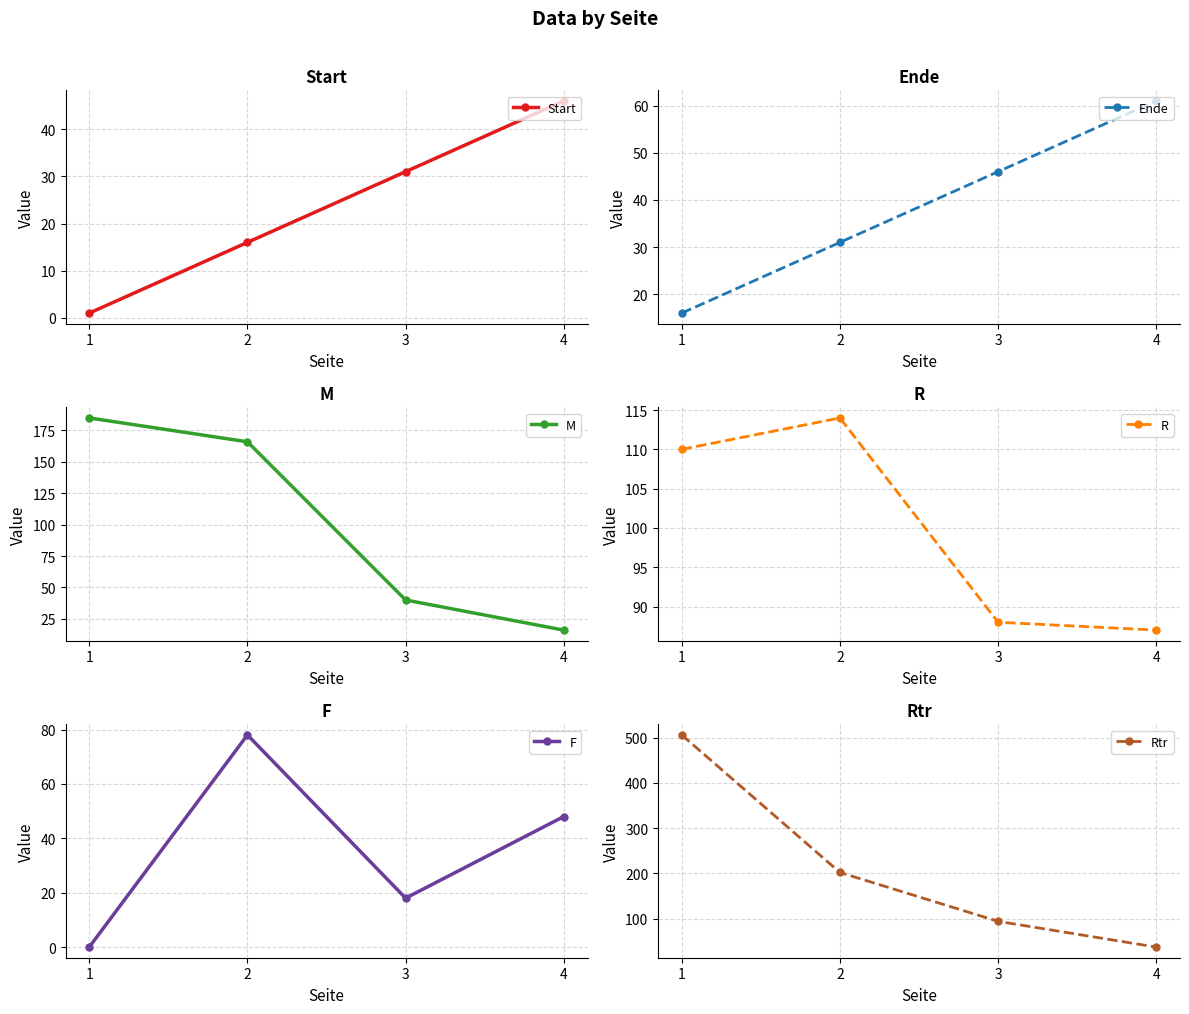

Is it true that F equals 82 at 4?

False